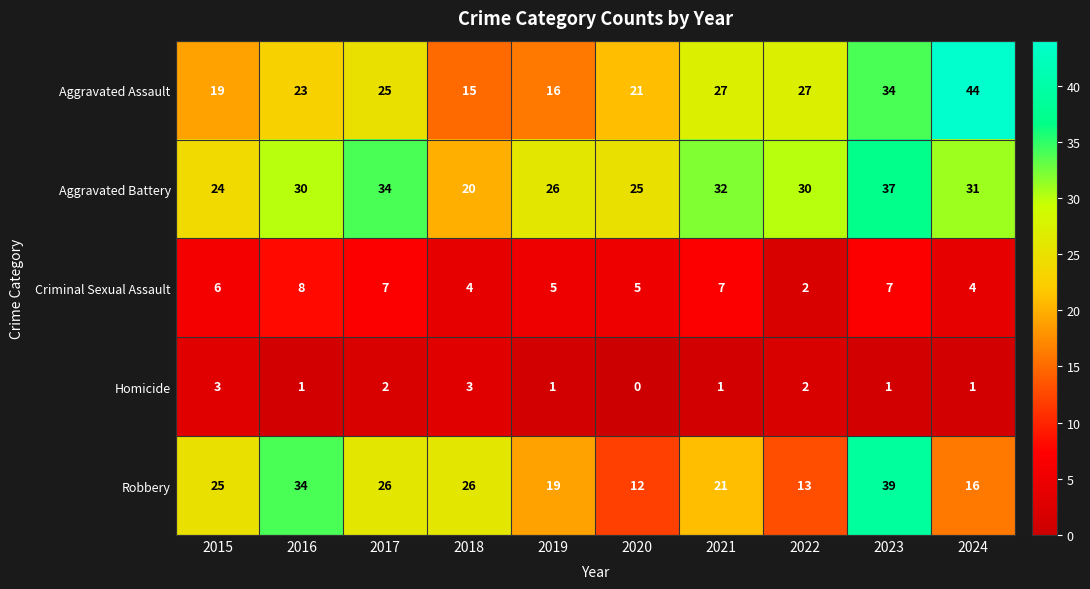

Where does the Homicide series first go above 1?

2015